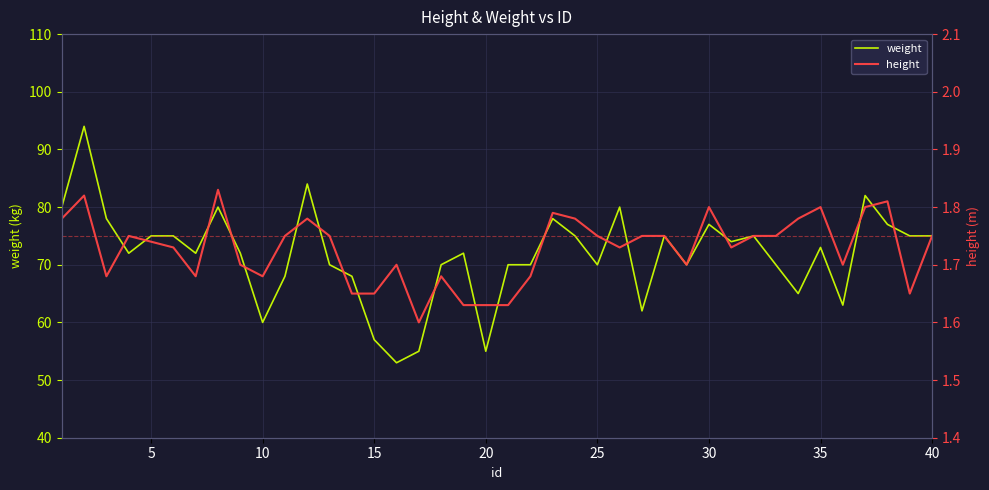

What is the highest value of the weight series?

94